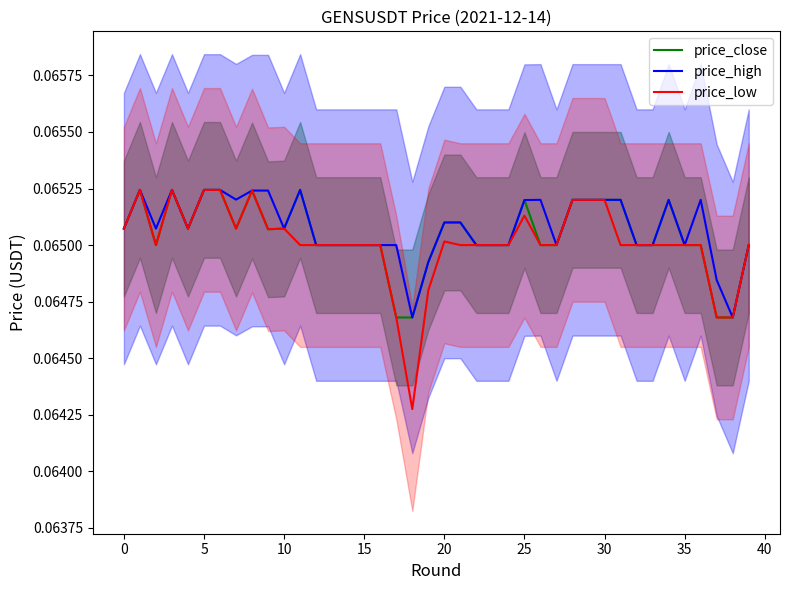

What are all the series names shown in the legend?

price_close, price_high, price_low